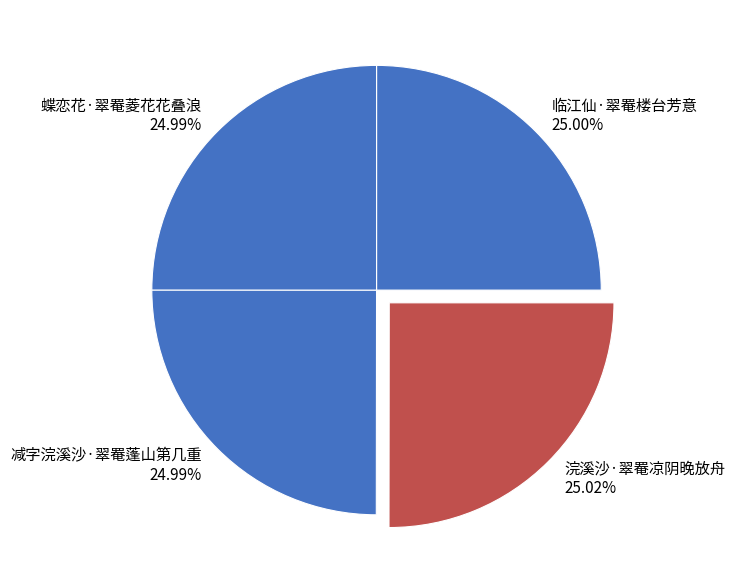

Combined, do 浣溪沙·翠罨凉阴晚放舟 and 减字浣溪沙·翠罨蓬山第几重 account for over 50%?

Yes